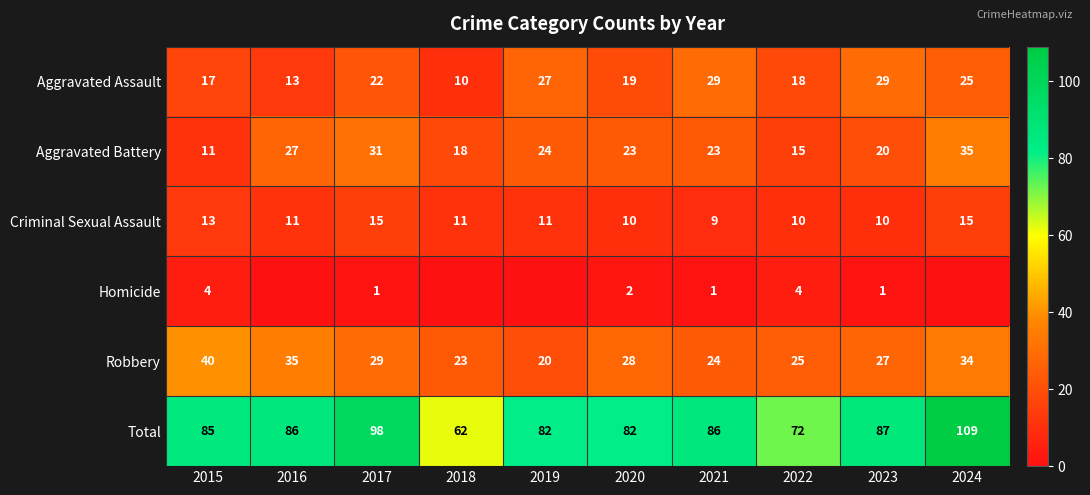

What is the average value of the Criminal Sexual Assault series?

12